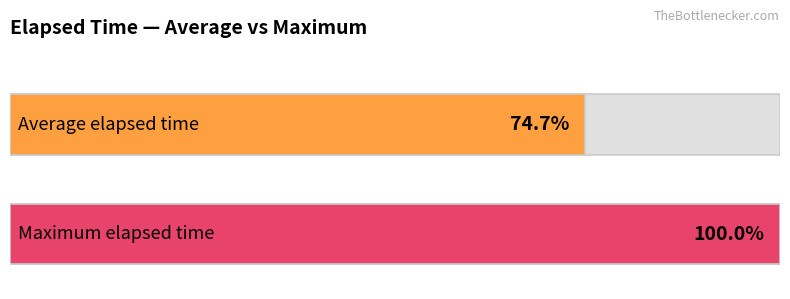

The value of example at shap is 6817. True or false?

False